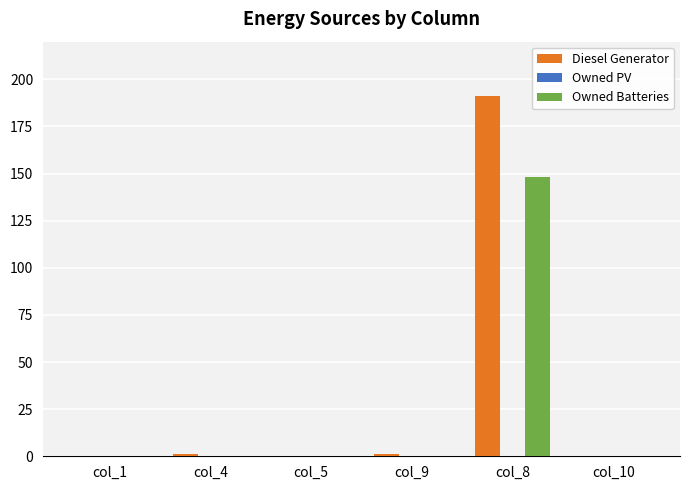

How many data points does each series have?

6